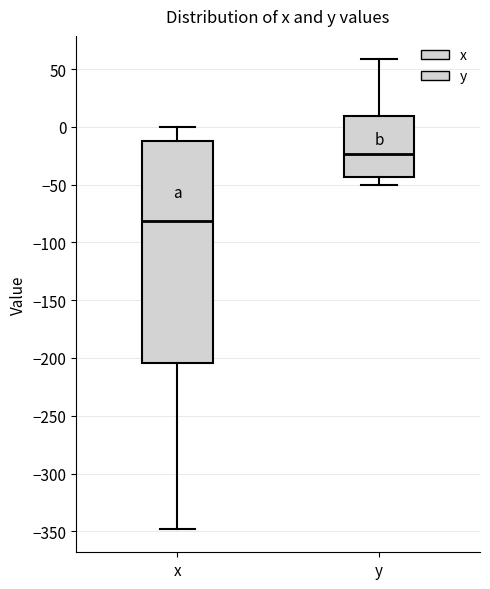

Which box is the tallest, from its lower edge to its upper edge?

x